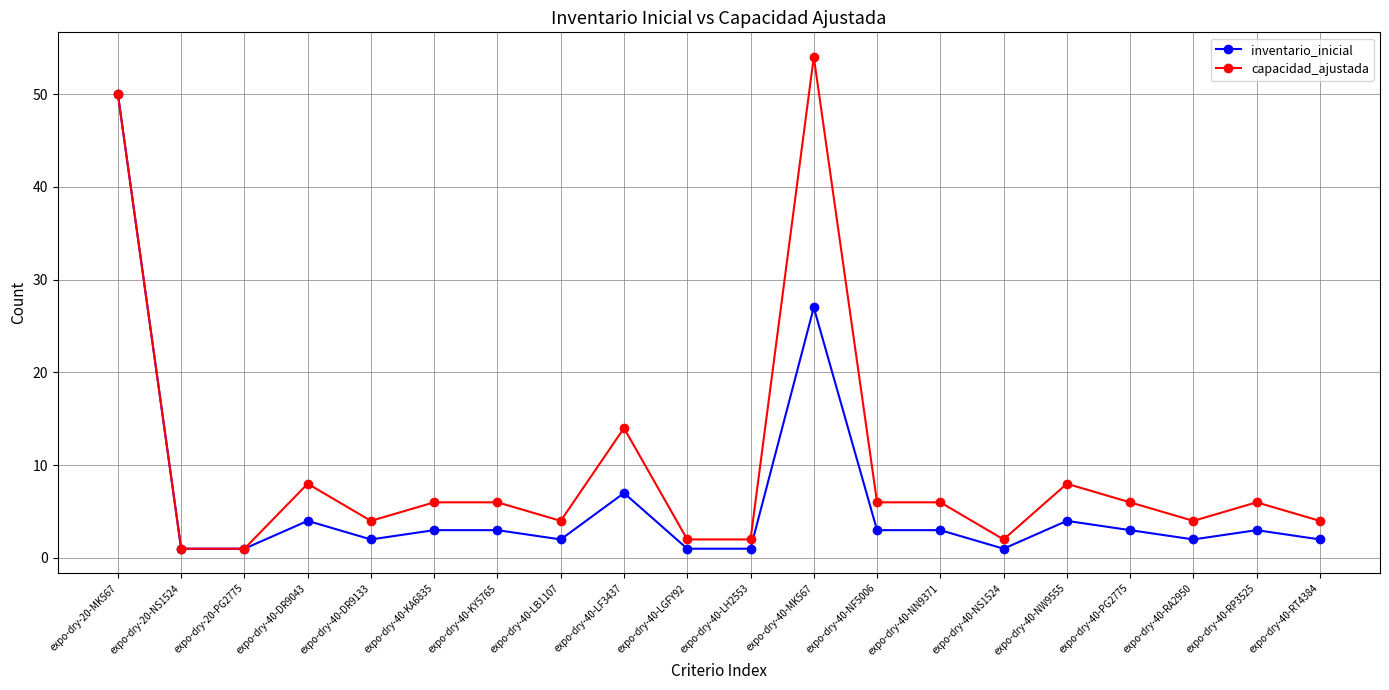

What position from the right is expo-dry-40-DR9133?

16